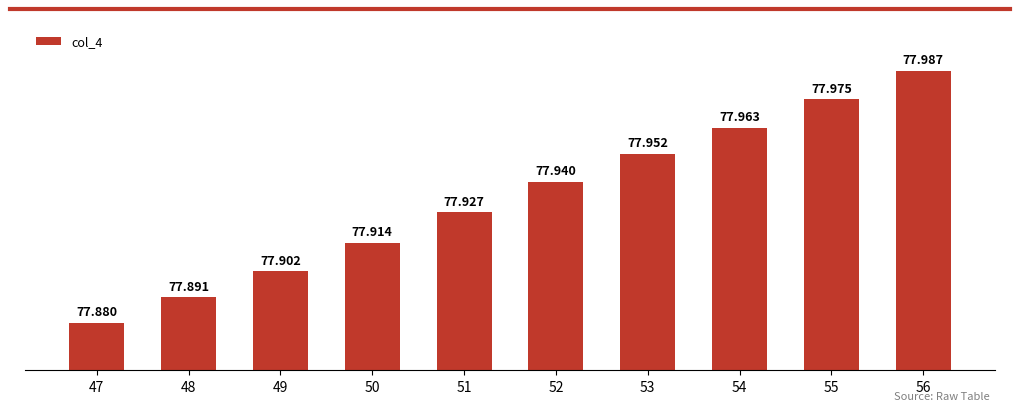

Approximately how many times larger is the value at 50 compared to 52?

1.0